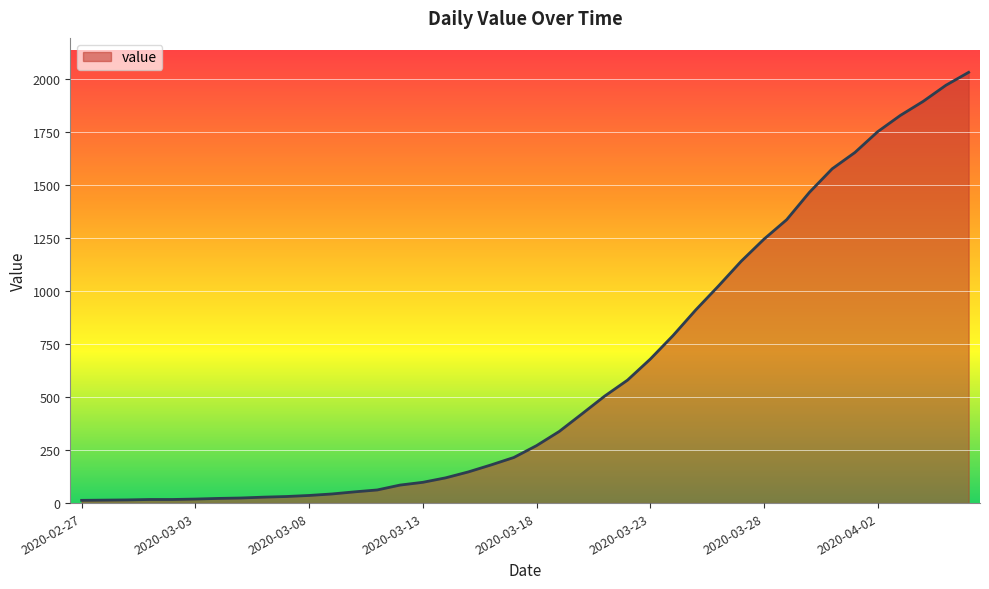

What is the greatest value displayed?

2032